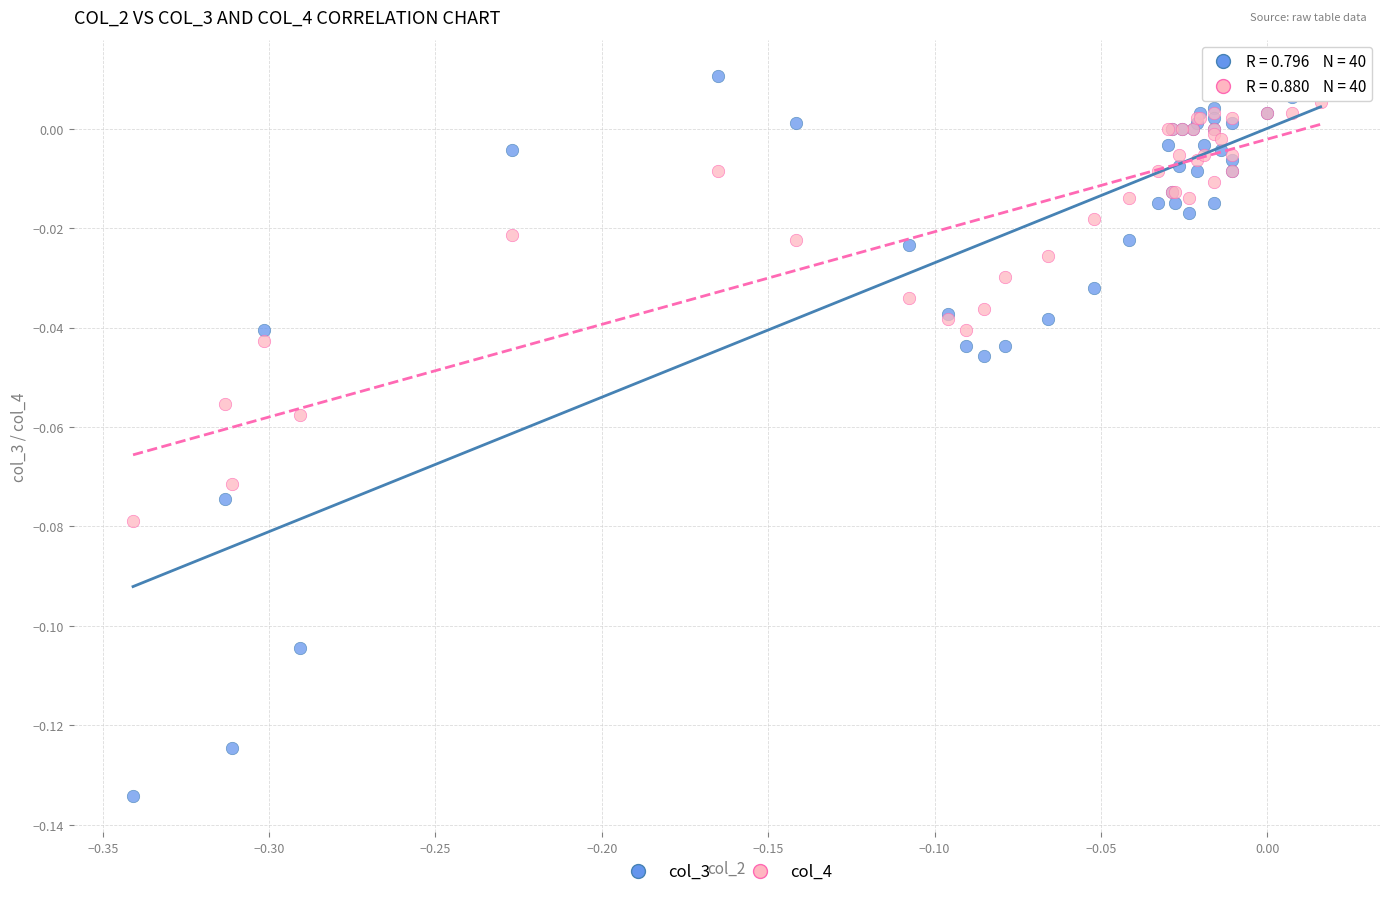

Which series reaches the minimum Y coordinate?

col_3